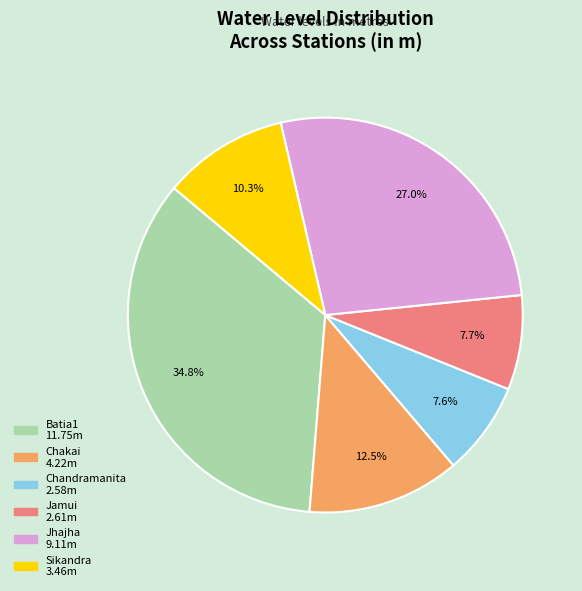

Does Chakai account for over 50% of the chart?

No